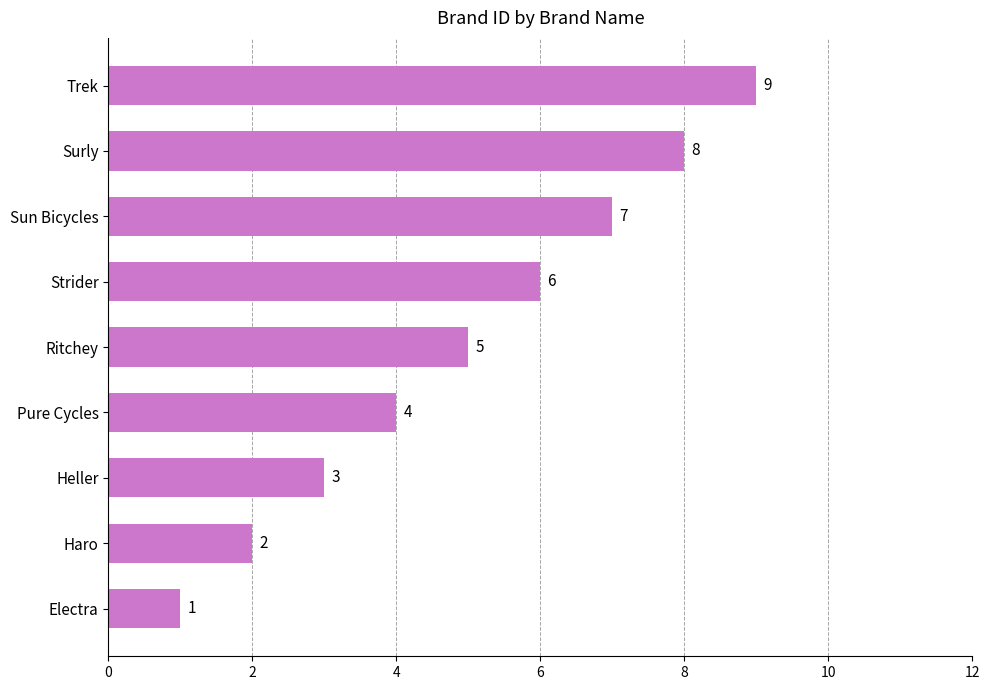

The value at Strider is 2. True or false?

False